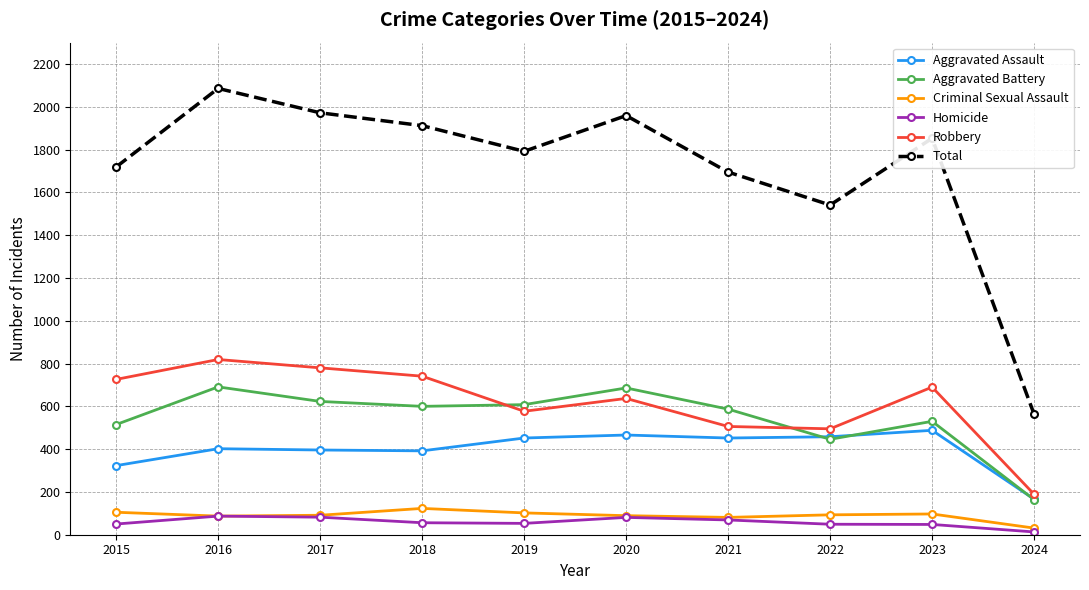

Is this an area chart (filled region under the line)?

No